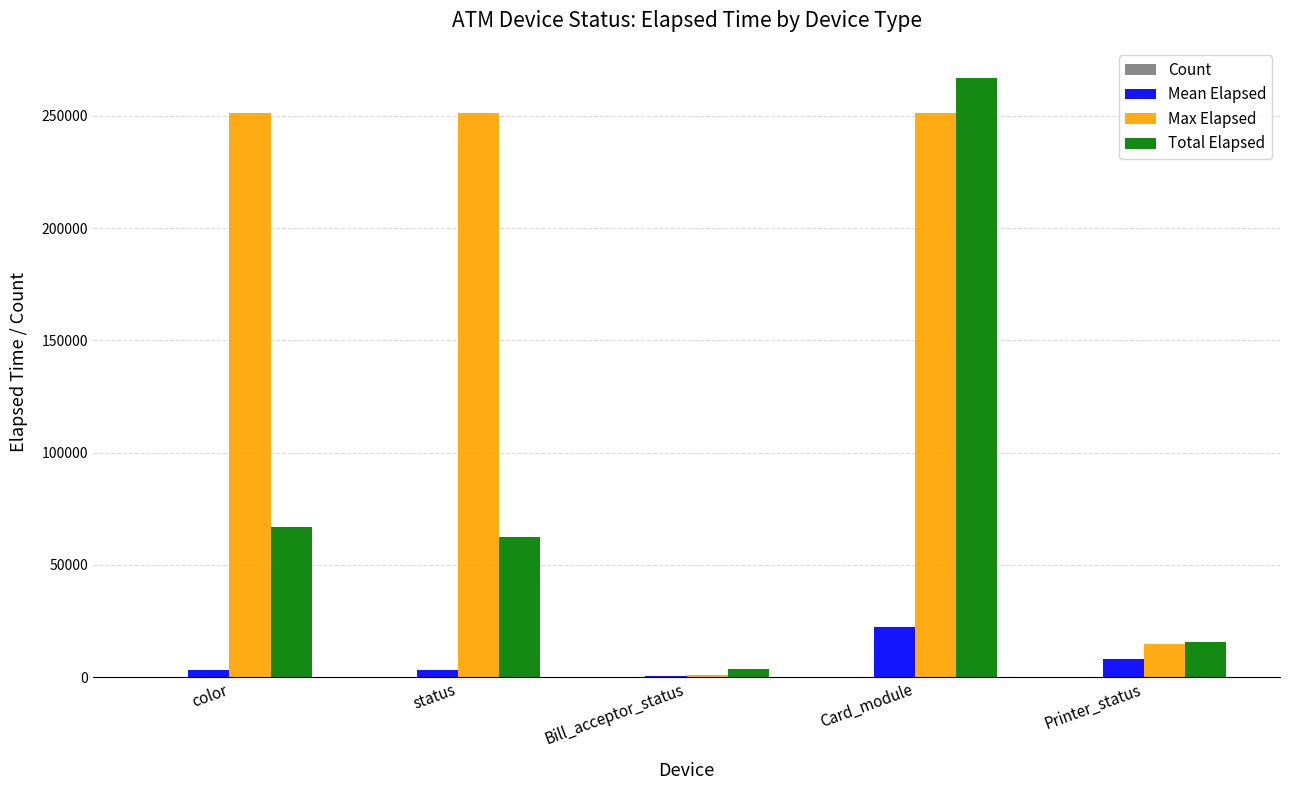

At which category is the sum across all series the highest?

Card_module